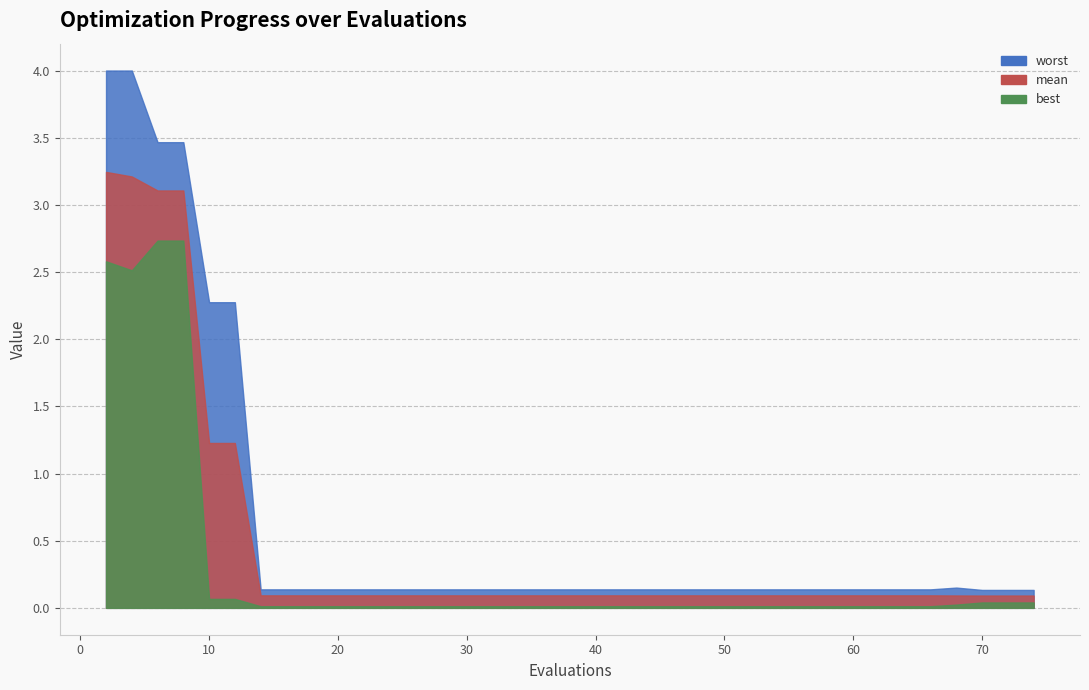

What is the difference between the maximum and minimum values in the worst series?

3.9